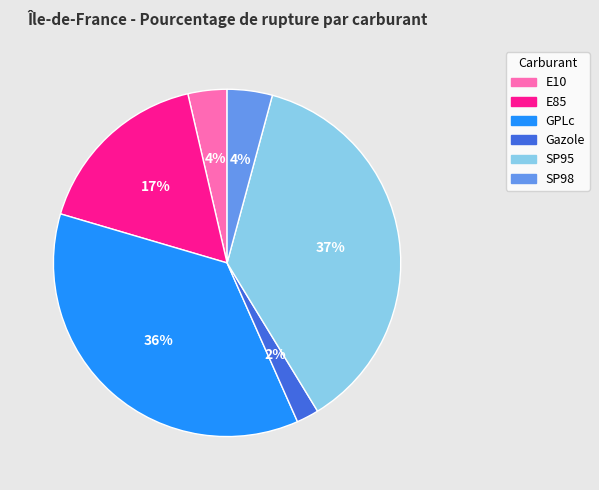

True or false: SP98 accounts for 4% of the total.

True